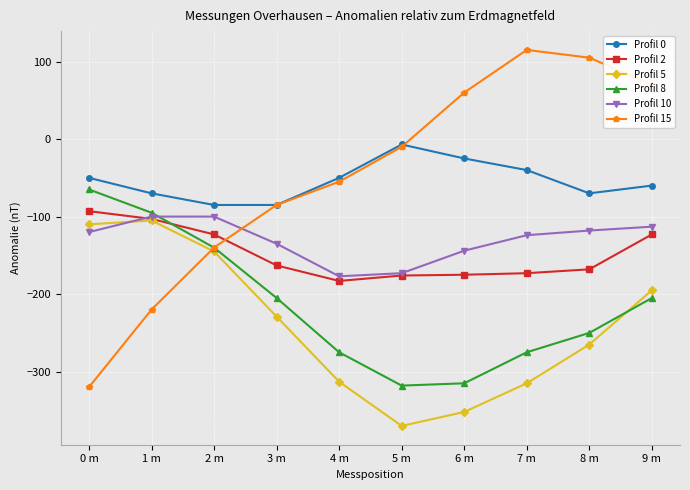

Between which two adjacent categories do Profil 8 and Profil 10 first intersect?

1 m and 2 m